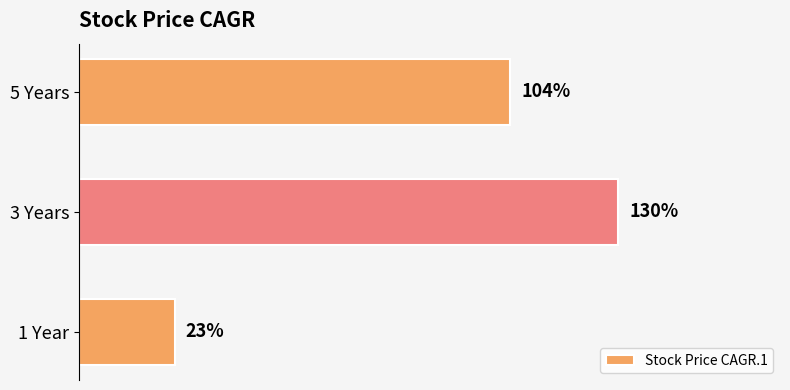

Which has a higher value, 5 Years or 1 Year?

5 Years